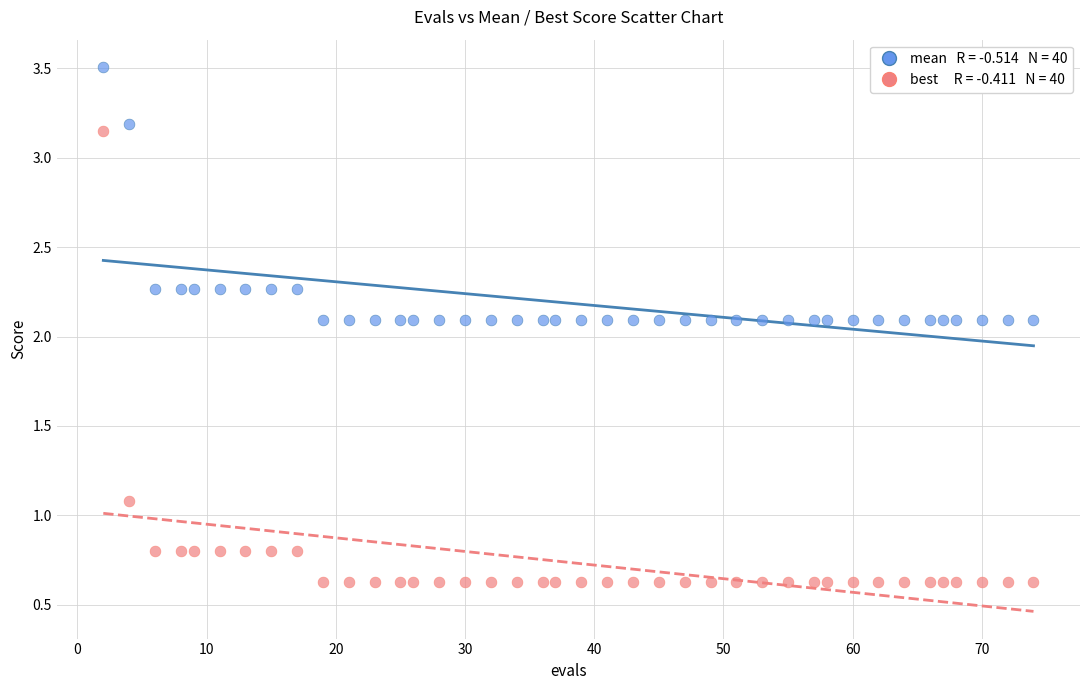

Across all data points, what is the range of Y values (max minus min)?

2.9